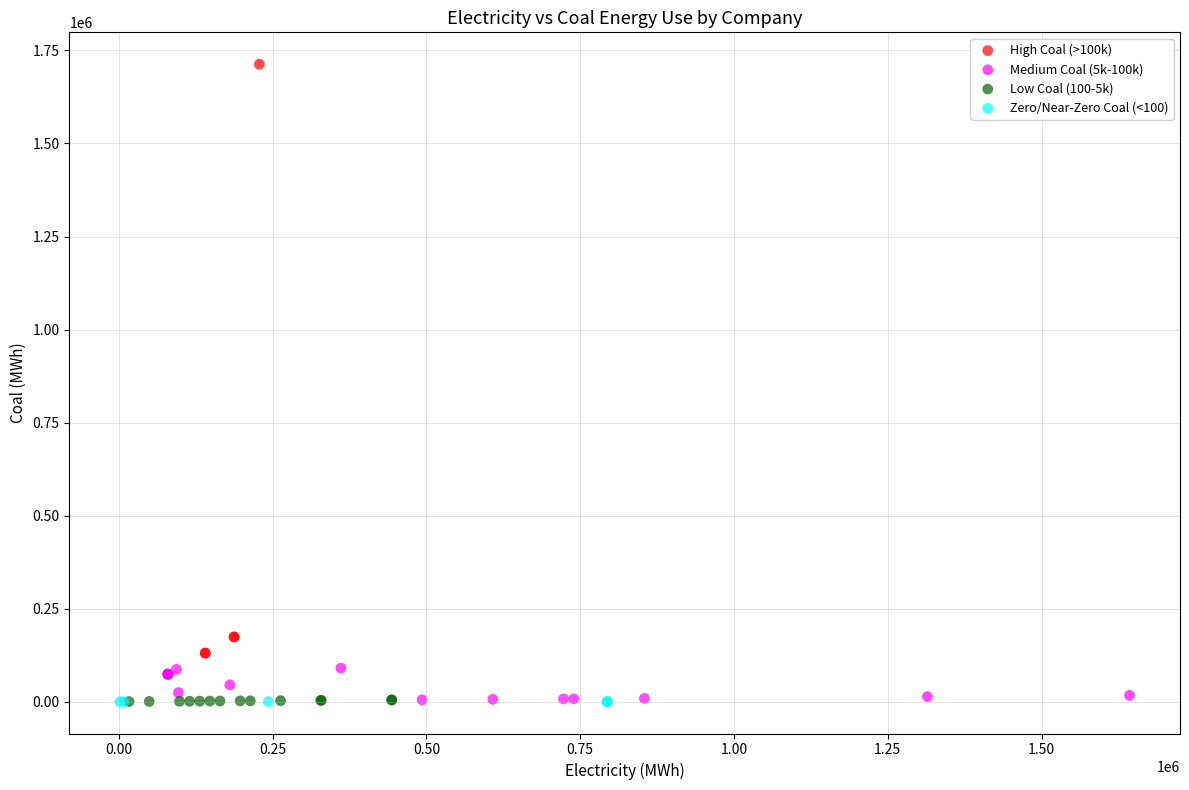

Which series reaches the maximum Y coordinate?

High Coal (>100k)